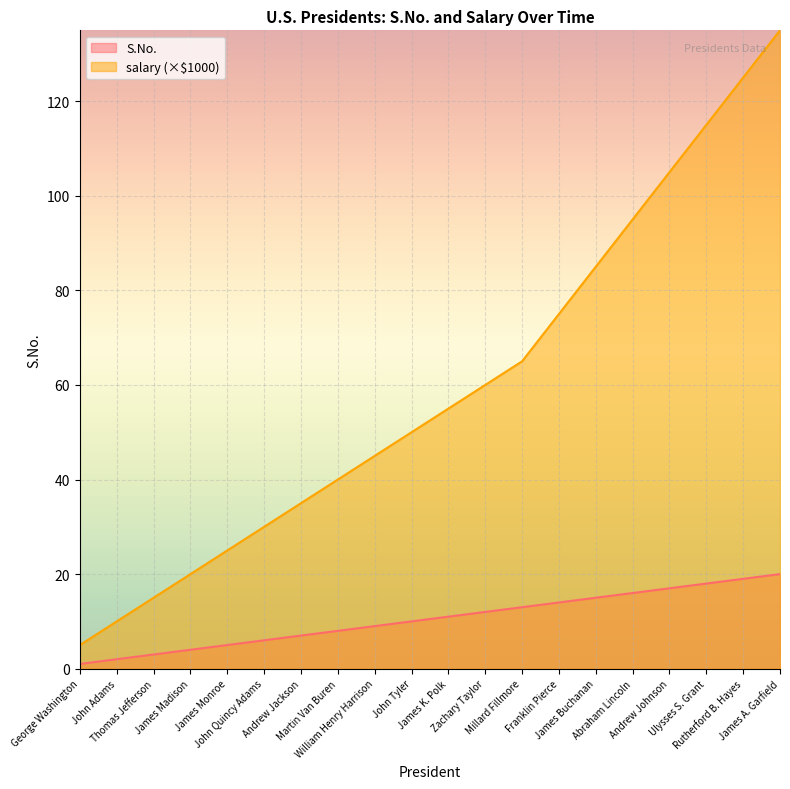

Which category has the lowest value across all series?

George Washington